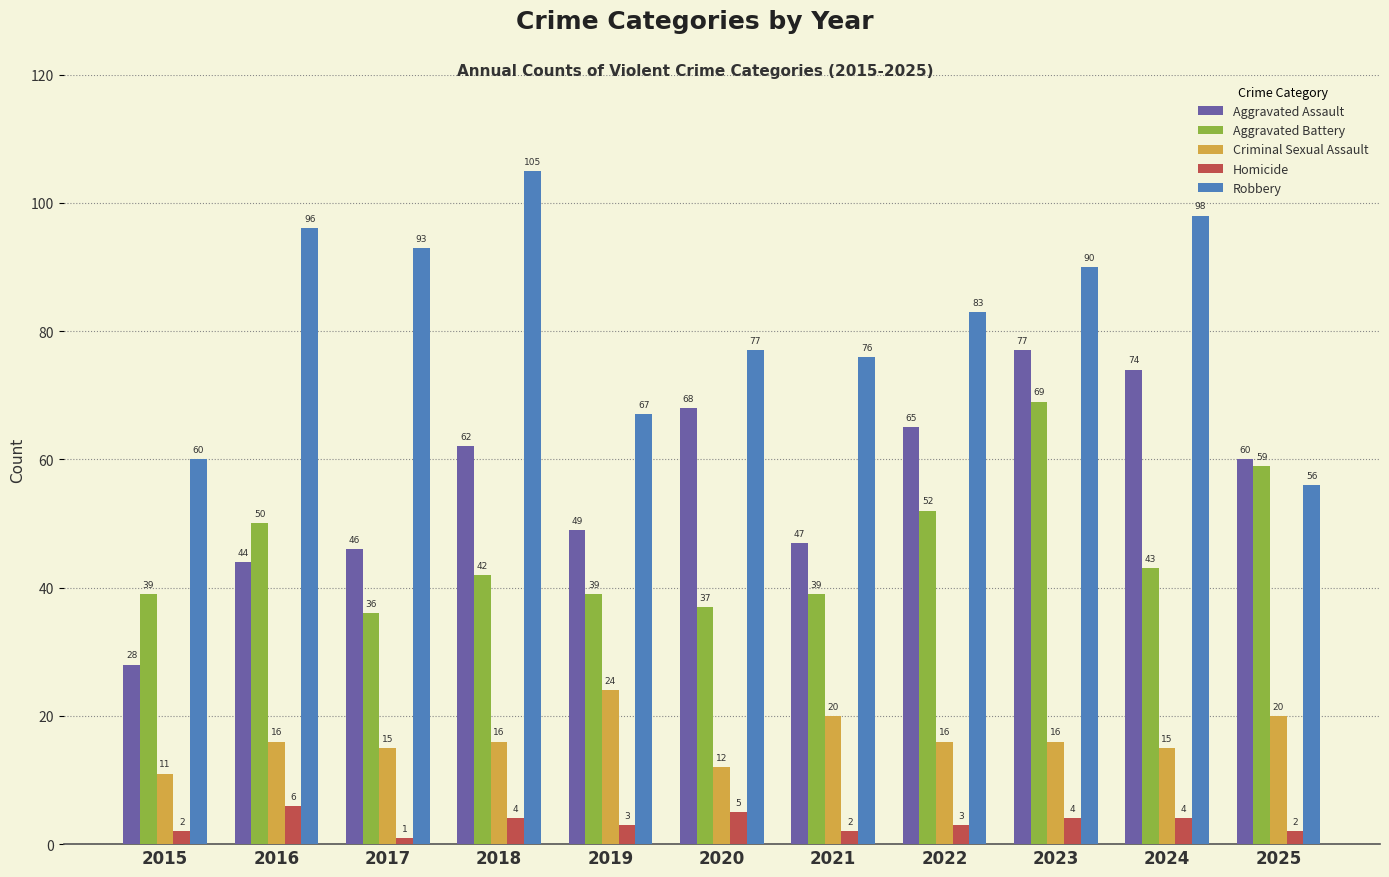

Is it true that Criminal Sexual Assault equals 16 at 2022?

True